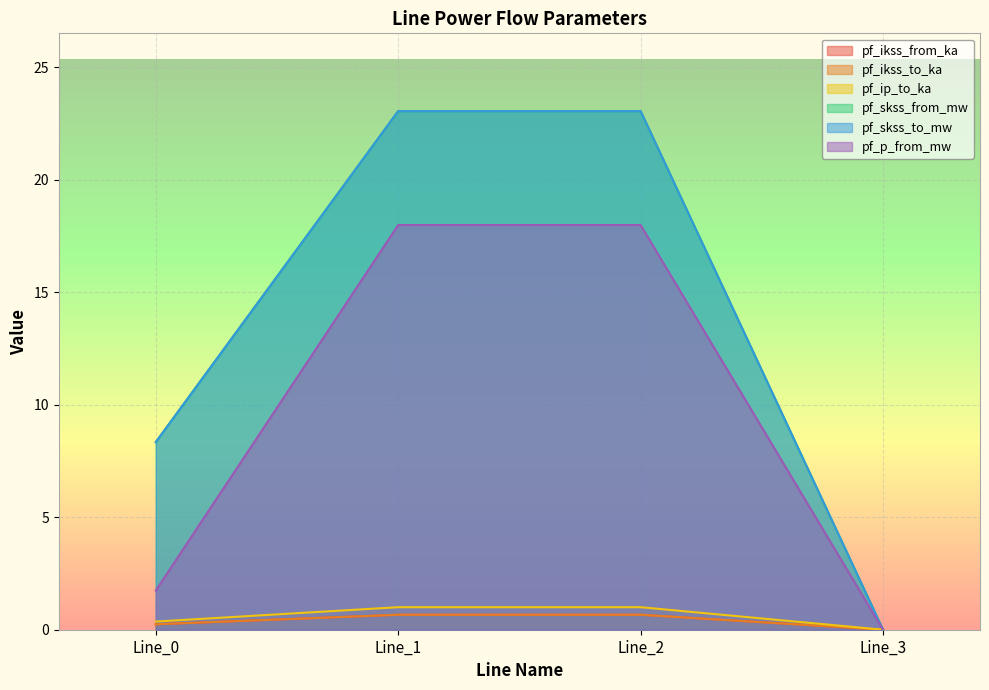

What is the difference between the pf_ikss_from_ka values at Line_1 and Line_3?

0.7